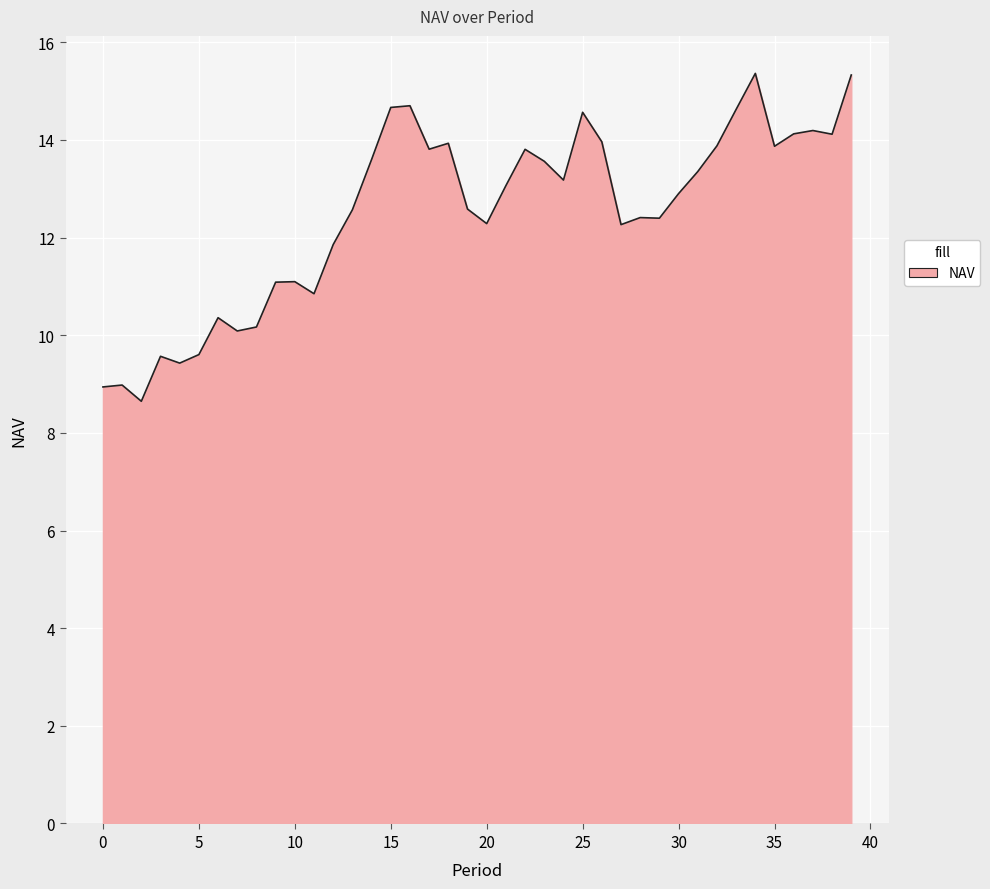

What is the smallest value displayed?

8.6